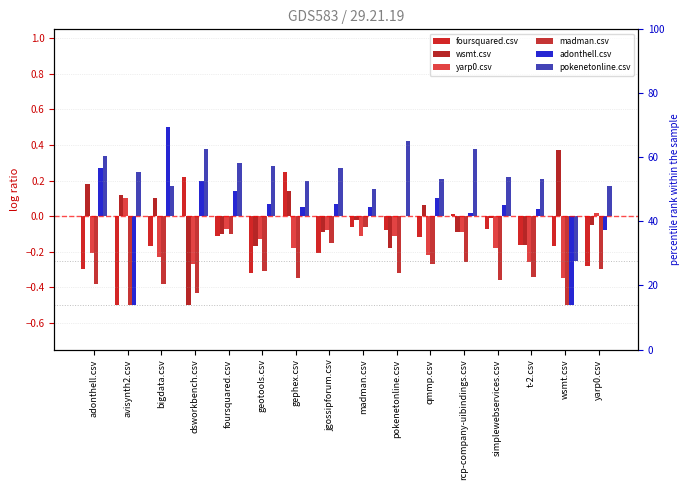

Which series has the largest range (max minus min)?

adonthell.csv